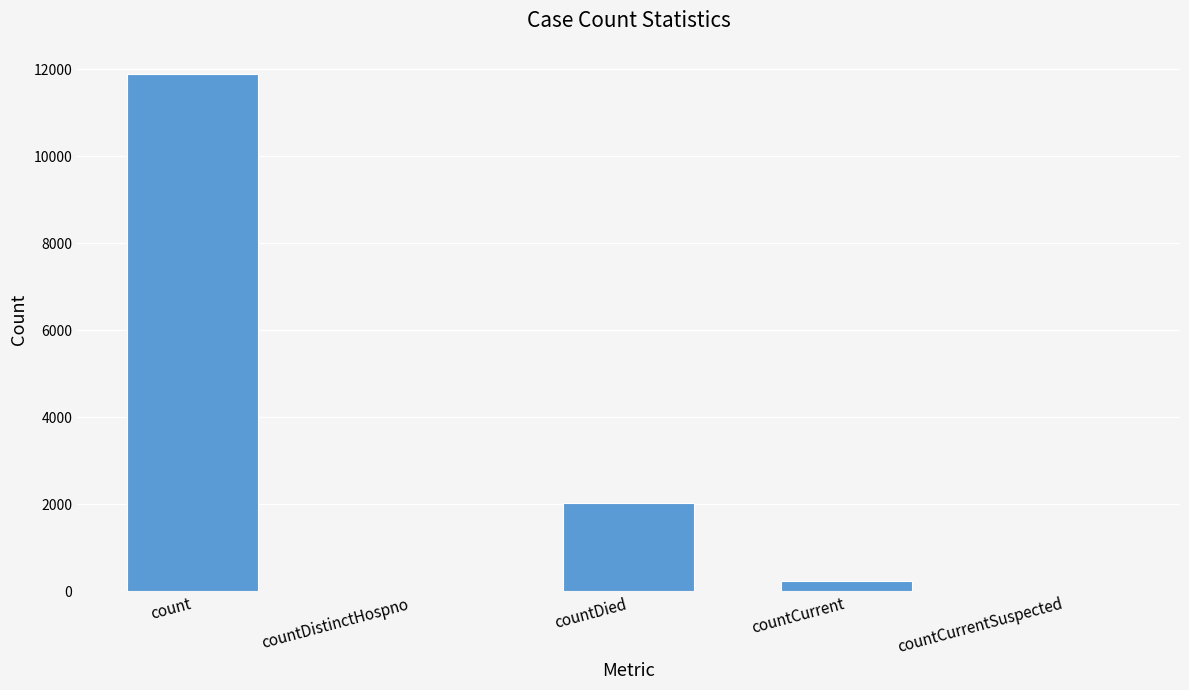

Are the bars horizontal?

No